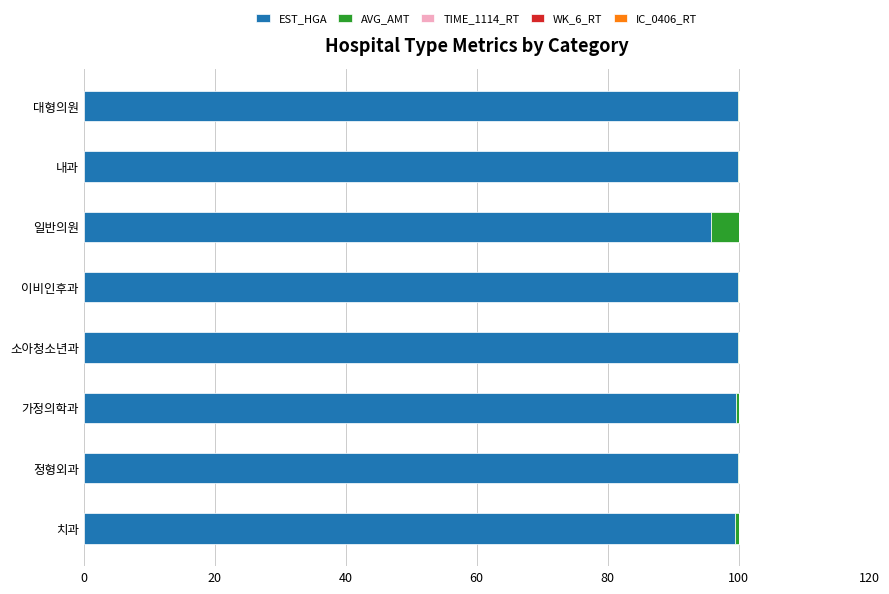

True or false: EST_HGA has a value of 99.9 at 대형의원.

True